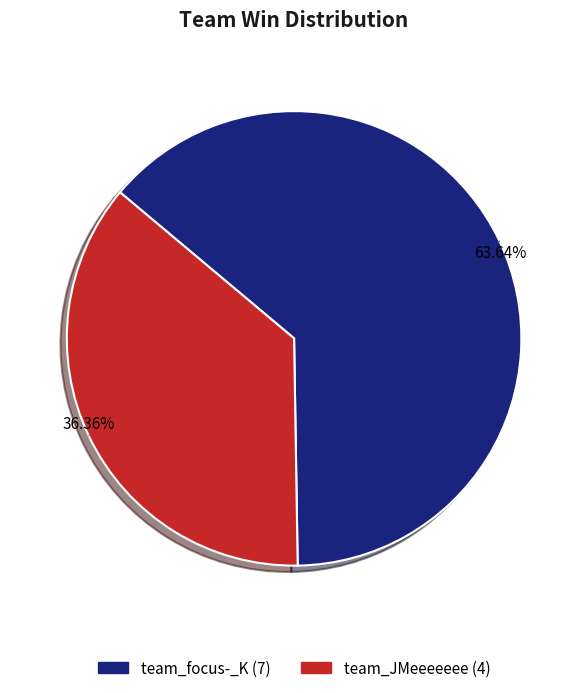

How many slices are in this pie chart?

2